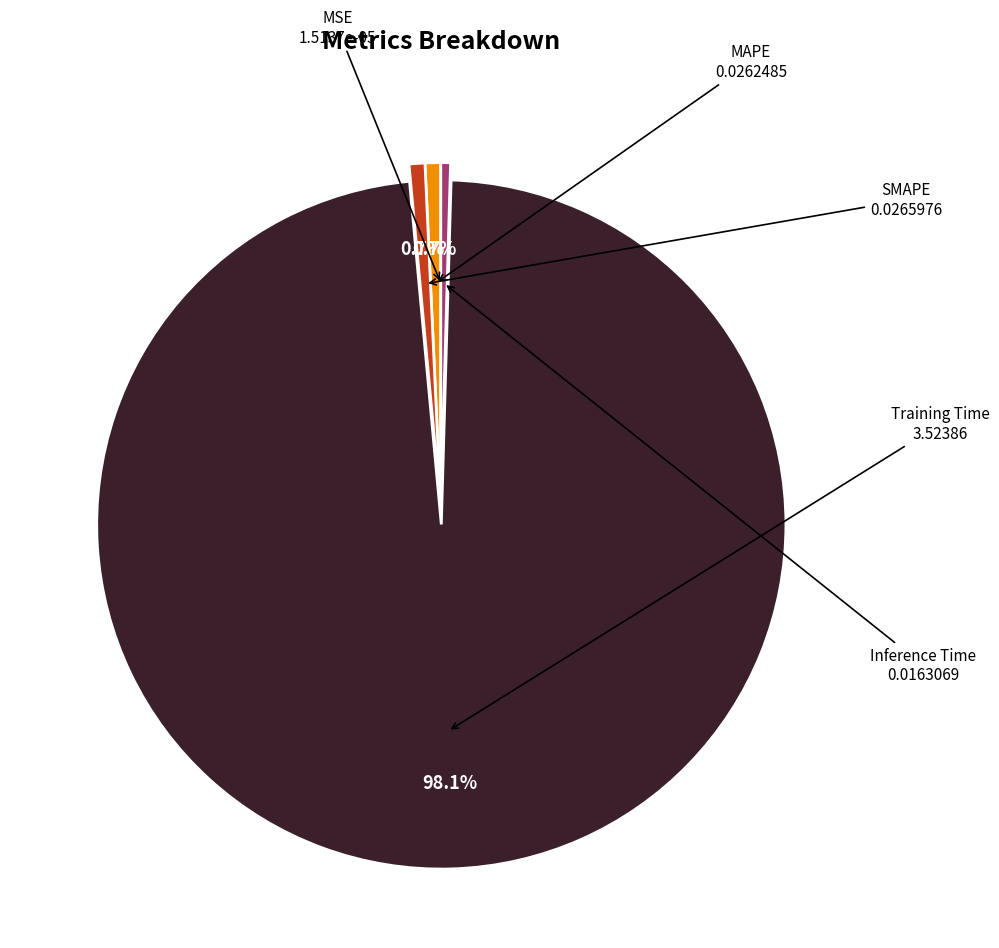

Is there a majority slice in this chart?

Yes